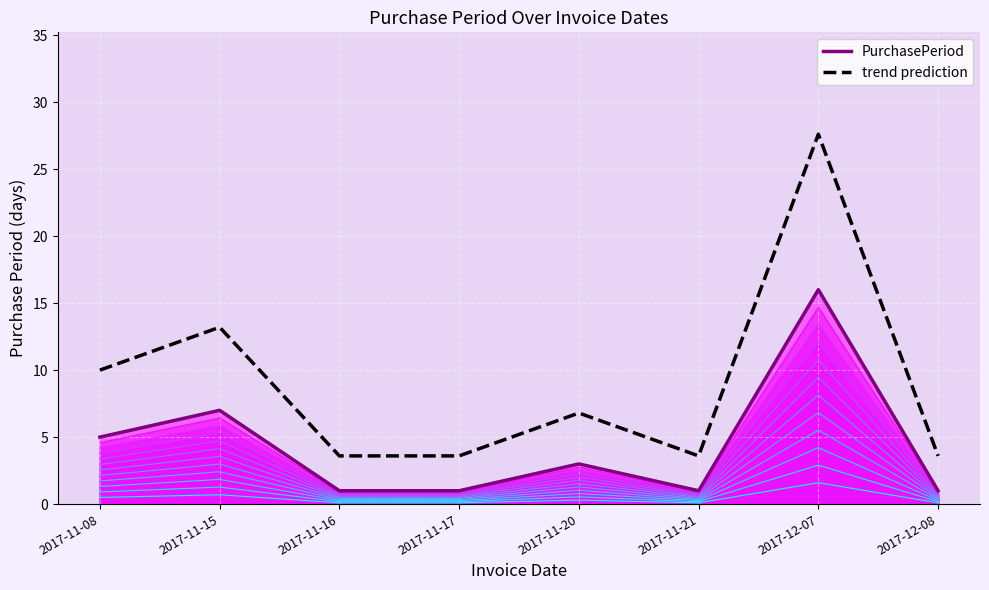

Which label corresponds to the largest value in the chart?

2017-12-07